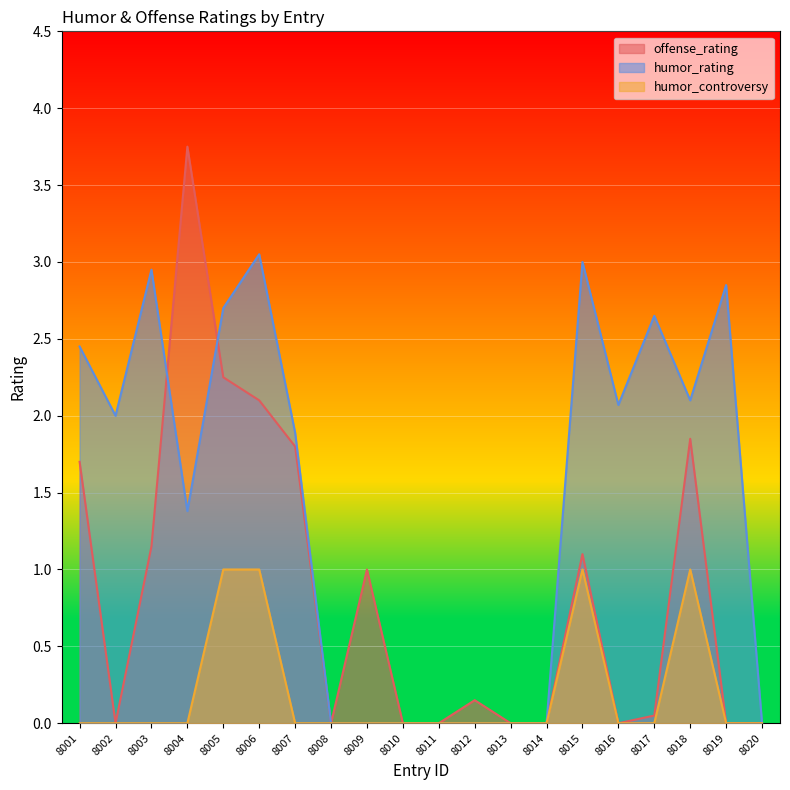

The value of humor_rating at 8014 is 0.0. True or false?

True